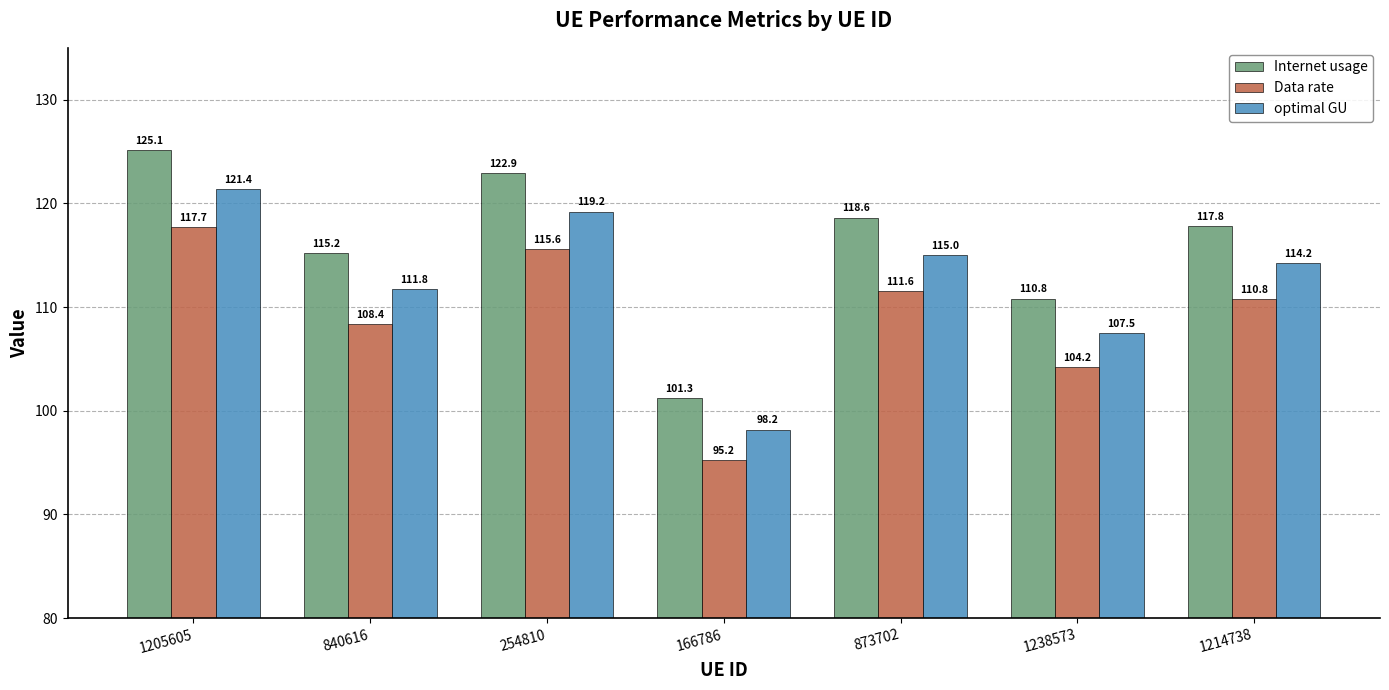

At which category is the sum across all series the highest?

1205605